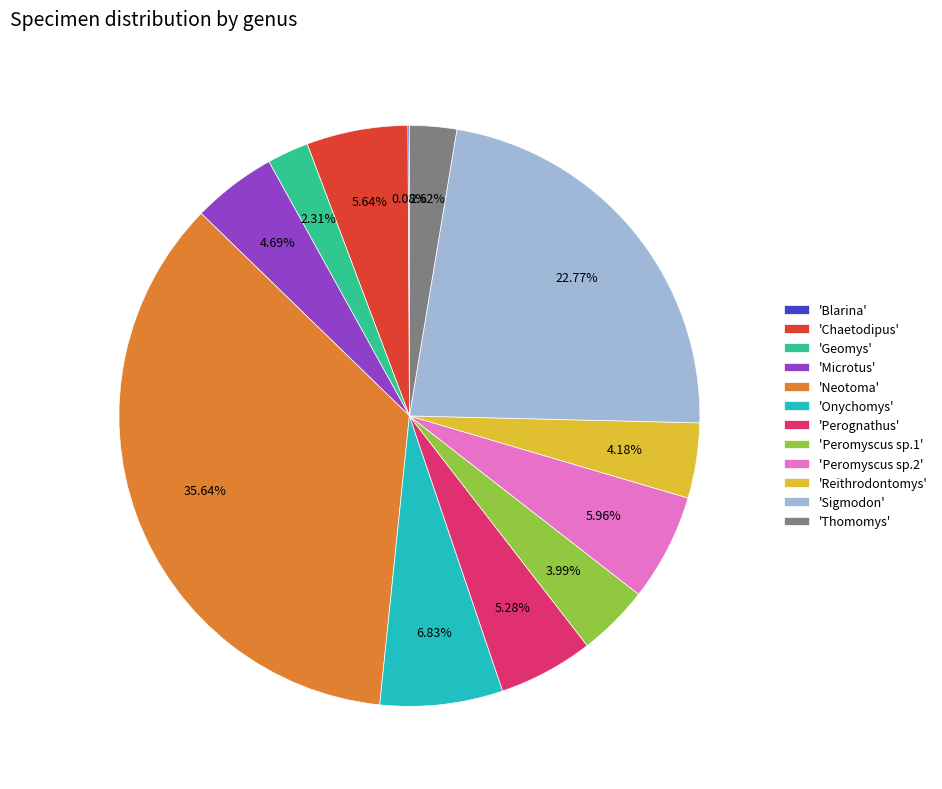

Approximately how many times larger is the value at 'Thomomys' compared to 'Microtus'?

0.6